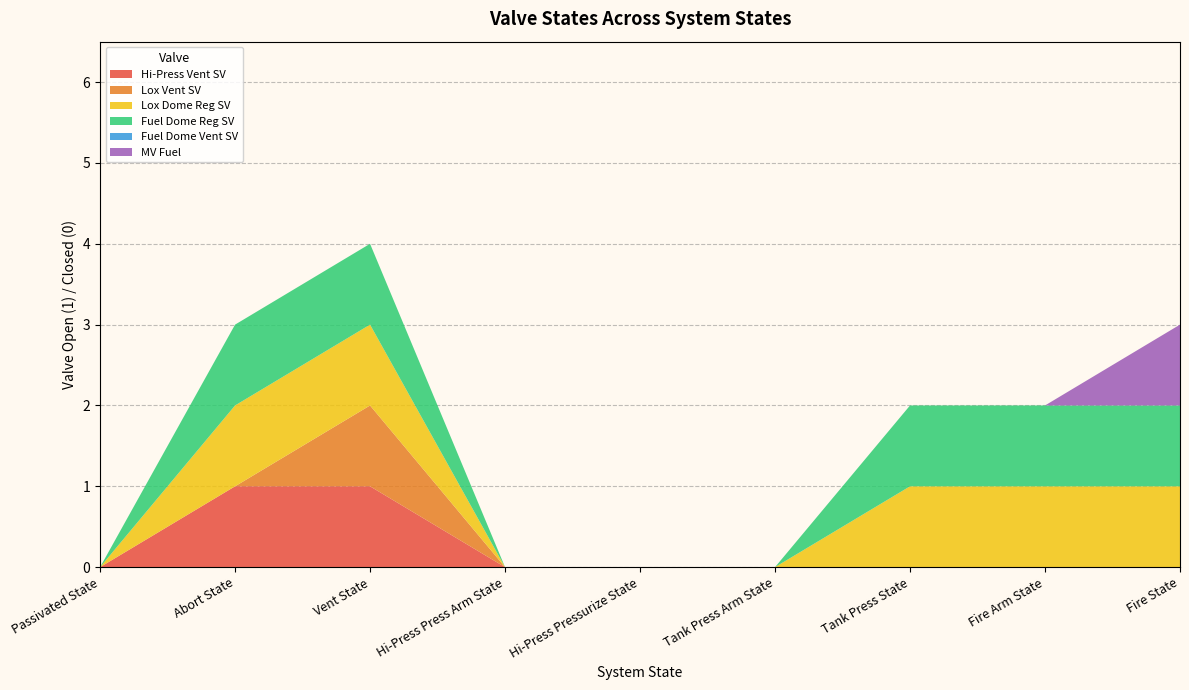

Reading right to left, transcribe all the data shown in this chart.

Hi-Press Vent SV: 0	0	0	0	0	0	1	1	0
Lox Vent SV: 0	0	0	0	0	0	1	0	0
Lox Dome Reg SV: 1	1	1	0	0	0	1	1	0
Fuel Dome Reg SV: 1	1	1	0	0	0	1	1	0
Fuel Dome Vent SV: 0	0	0	0	0	0	0	0	0
MV Fuel: 1	0	0	0	0	0	0	0	0